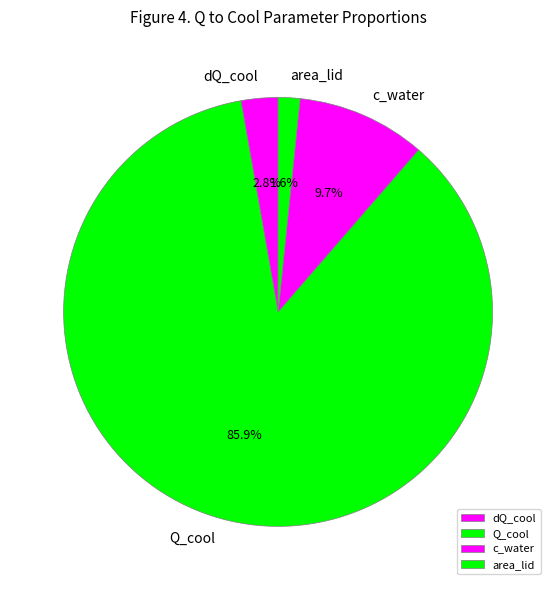

What percentage is NOT represented by dQ_cool?

97.2%